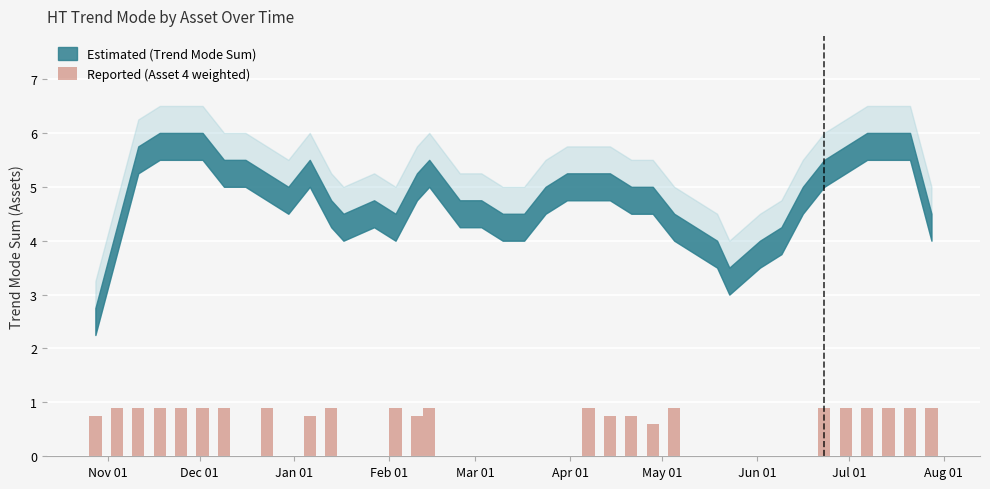

What is the maximum value shown in the chart?

0.9